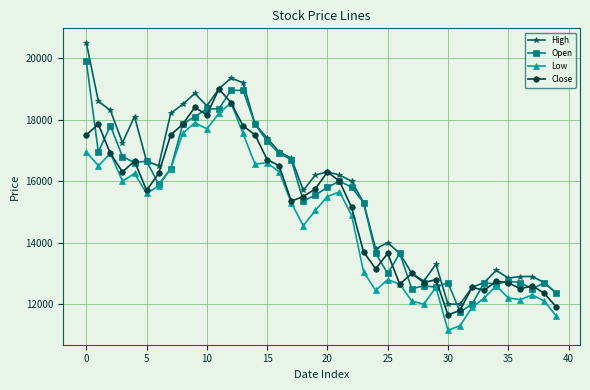

What are all the series names shown in the legend?

High, Open, Low, Close